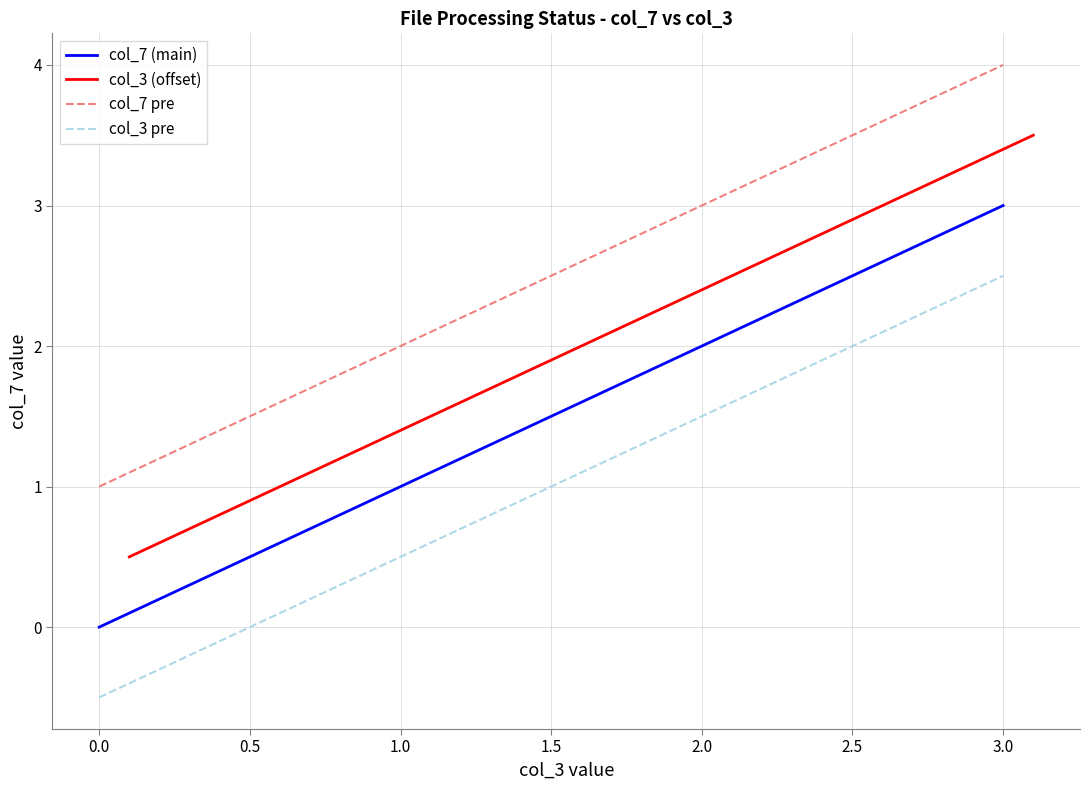

What is the spread (max minus min) of values at 0.0?

1.5